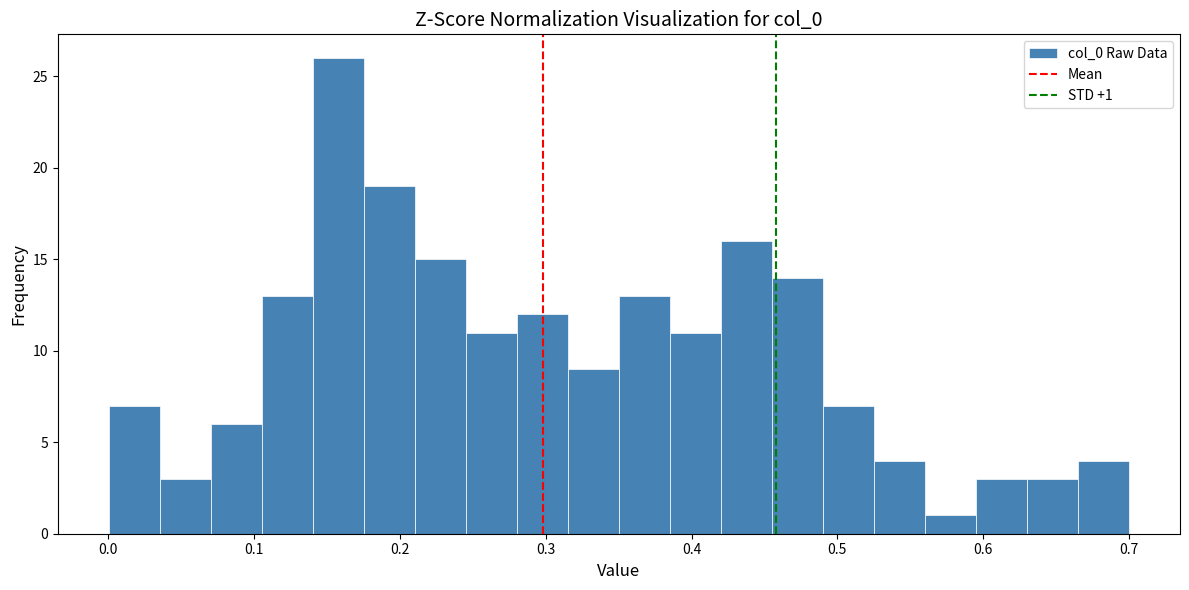

Around what value on the x-axis is the tallest bar? Give the approximate position of its centre, as read against the axis.

0.16